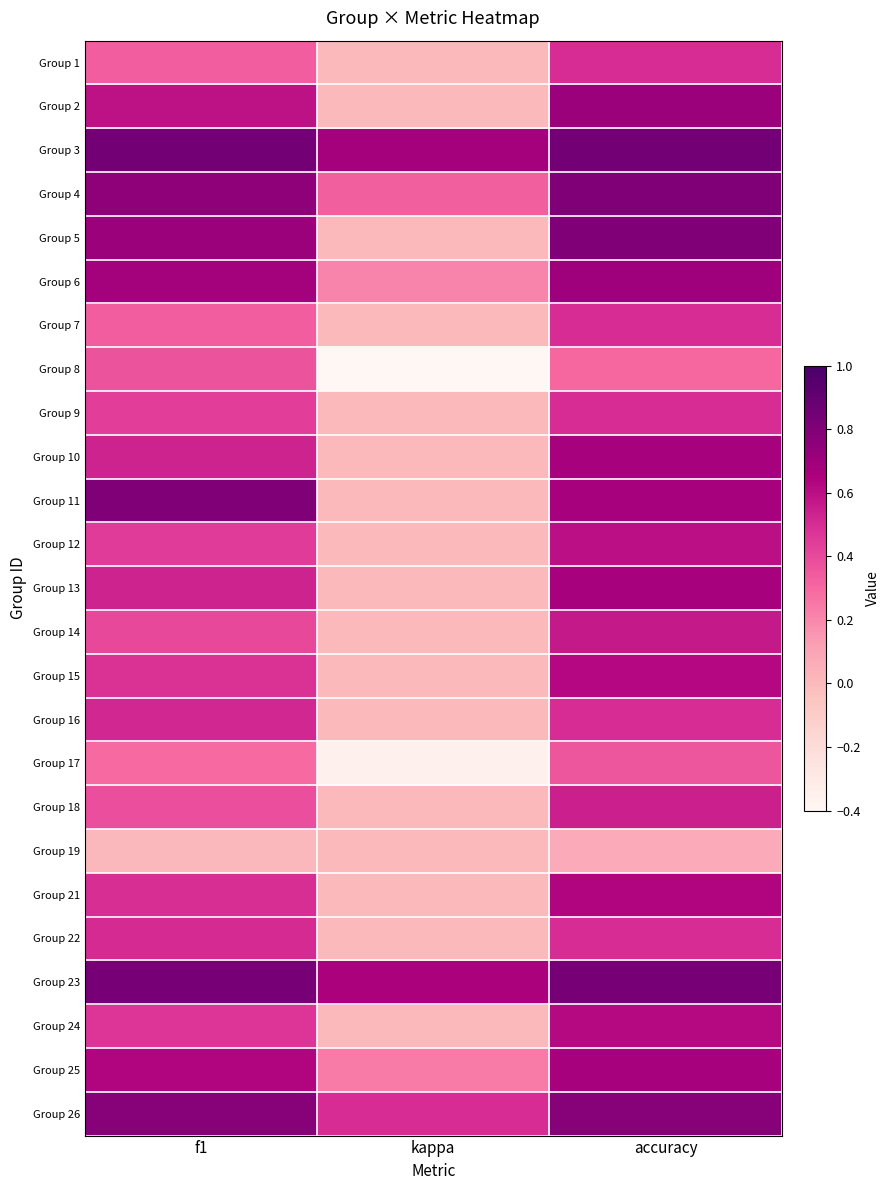

Reading right to left, extract all data points from this chart.

Group 1: accuracy=0.5	kappa=0.0	f1=0.3
Group 2: accuracy=0.7	kappa=0.0	f1=0.6
Group 3: accuracy=0.8	kappa=0.7	f1=0.8
Group 4: accuracy=0.8	kappa=0.3	f1=0.8
Group 5: accuracy=0.8	kappa=0.0	f1=0.7
Group 6: accuracy=0.7	kappa=0.2	f1=0.7
Group 7: accuracy=0.5	kappa=0.0	f1=0.3
Group 8: accuracy=0.3	kappa=-0.4	f1=0.4
Group 9: accuracy=0.5	kappa=0.0	f1=0.4
Group 10: accuracy=0.7	kappa=0.0	f1=0.5
Group 11: accuracy=0.7	kappa=0.0	f1=0.8
Group 12: accuracy=0.6	kappa=0.0	f1=0.5
Group 13: accuracy=0.7	kappa=0.0	f1=0.5
Group 14: accuracy=0.6	kappa=0.0	f1=0.4
Group 15: accuracy=0.6	kappa=0.0	f1=0.5
Group 16: accuracy=0.5	kappa=0.0	f1=0.5
Group 17: accuracy=0.4	kappa=-0.4	f1=0.3
Group 18: accuracy=0.5	kappa=0.0	f1=0.4
Group 19: accuracy=0.1	kappa=0.0	f1=0.0
Group 21: accuracy=0.6	kappa=0.0	f1=0.5
Group 22: accuracy=0.5	kappa=0.0	f1=0.5
Group 23: accuracy=0.8	kappa=0.7	f1=0.8
Group 24: accuracy=0.6	kappa=0.0	f1=0.5
Group 25: accuracy=0.7	kappa=0.2	f1=0.6
Group 26: accuracy=0.8	kappa=0.5	f1=0.8